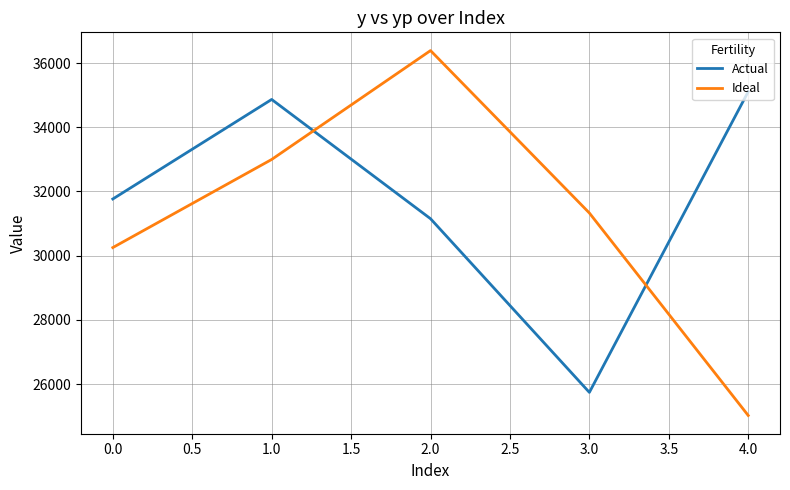

The value of Actual at 1.0 is 12820.5. True or false?

False